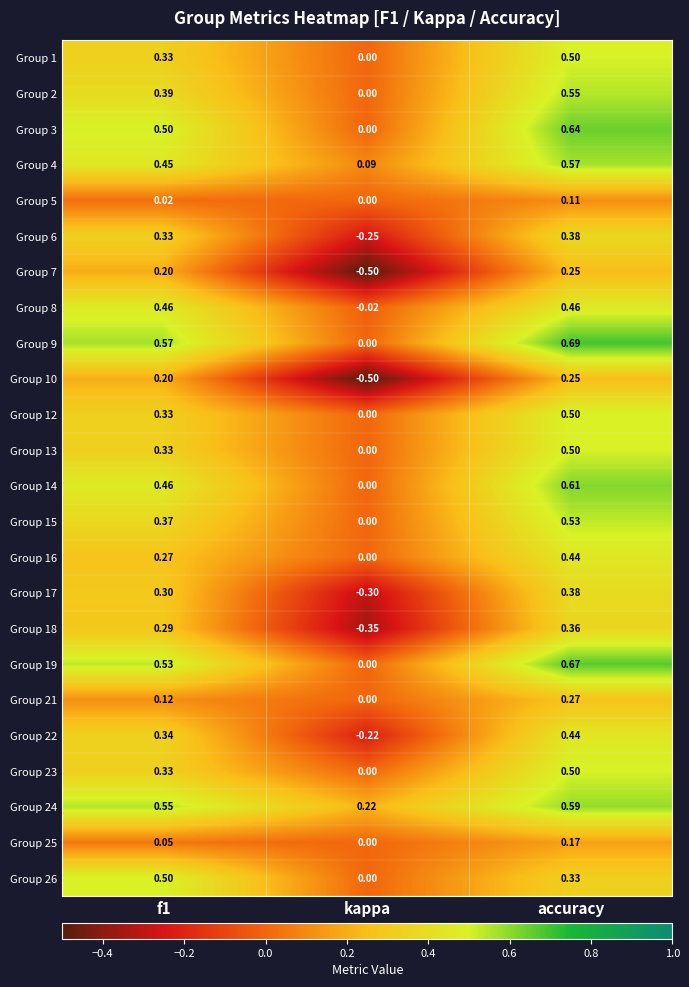

At which label is Group 26 closest to 0?

kappa